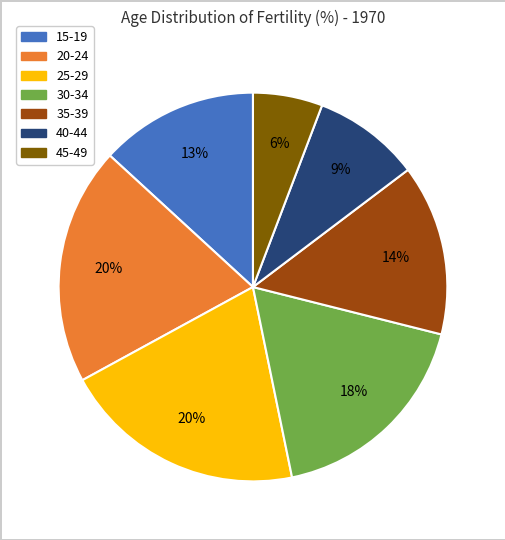

Do 30-34 and 15-19 together represent more than half of the pie?

No